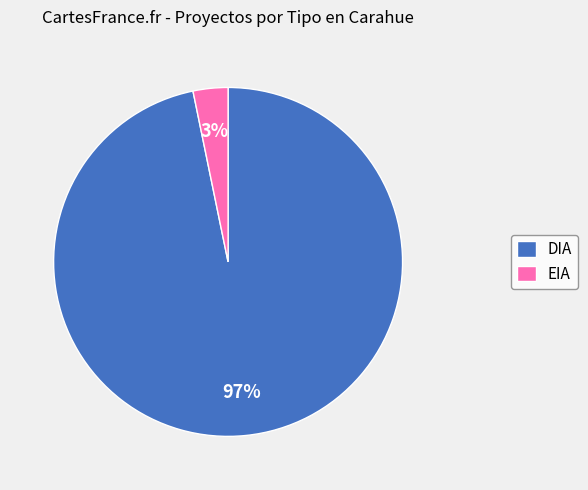

The EIA slice represents 3% of the pie. True or false?

True